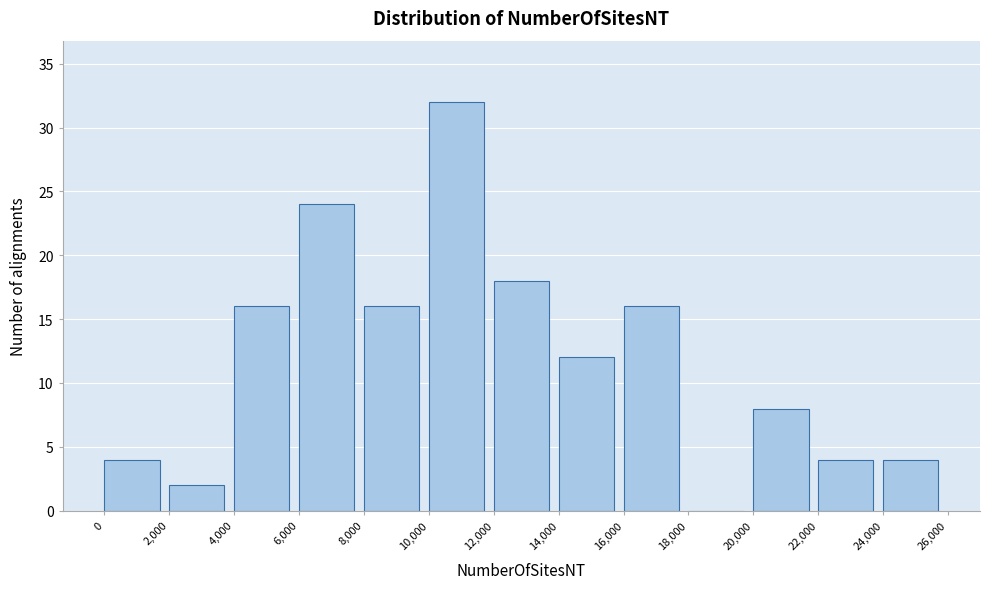

Reading left to right, transcribe this chart: for each bar, give the range it covers on the x-axis and its height. The values are not printed on the chart, so give them approximately, as read against the axis.

0 to 2,000: 4
2,000 to 4,000: 2
4,000 to 6,000: 16
6,000 to 8,000: 24
8,000 to 10,000: 16
10,000 to 12,000: 32
12,000 to 14,000: 18
14,000 to 16,000: 12
16,000 to 18,000: 16
18,000 to 20,000: 0
20,000 to 22,000: 8
22,000 to 24,000: 4
24,000 to 26,000: 4